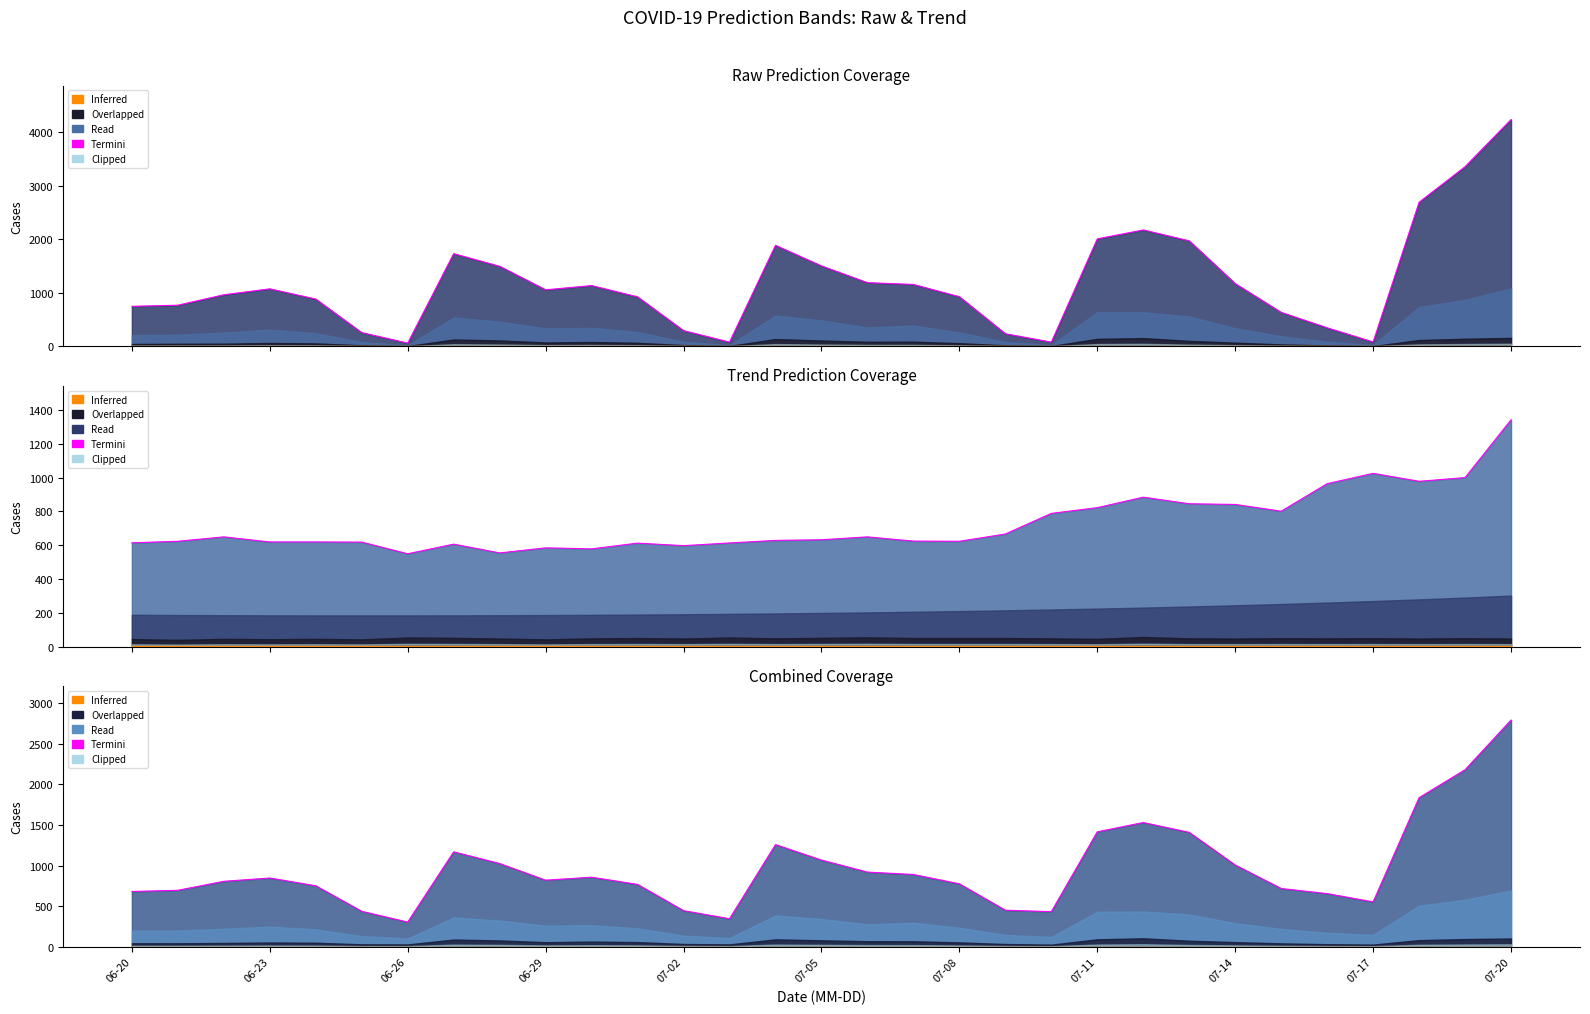

What is the approximate value of Orange Inferred at 07-11?

2.0